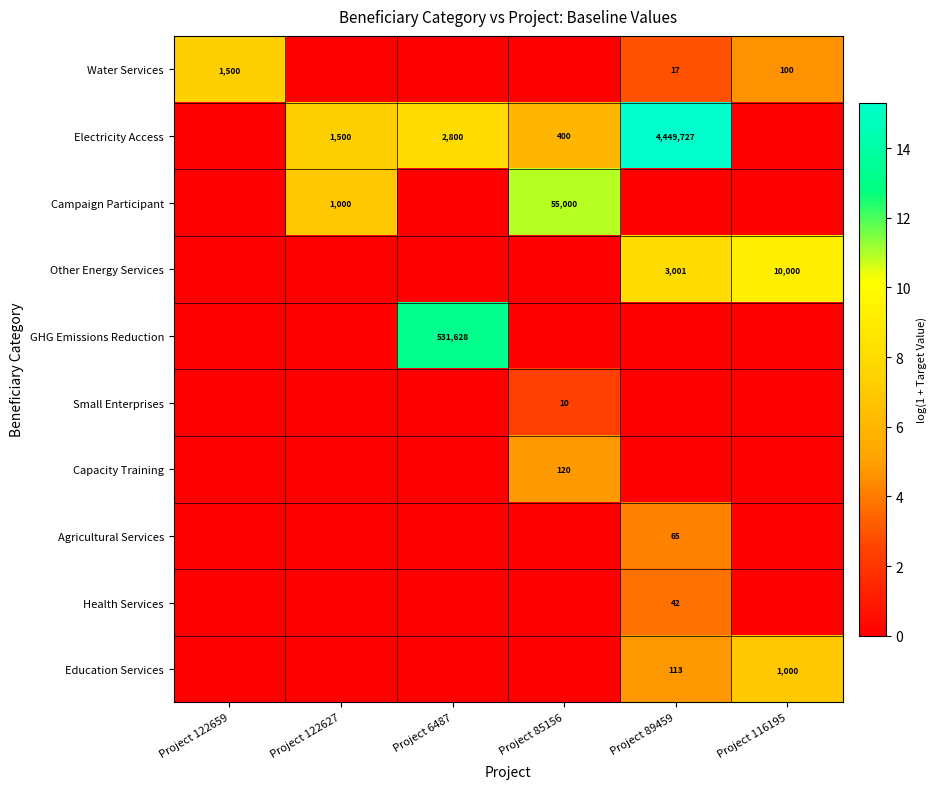

True or false: Education Services has a value of 164 at Project 89459.

False